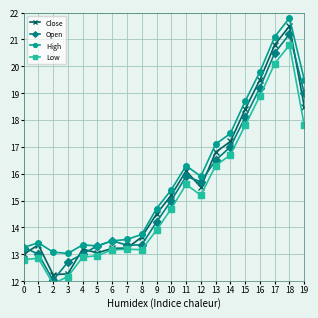

What is the average value of the Low series?

15.1